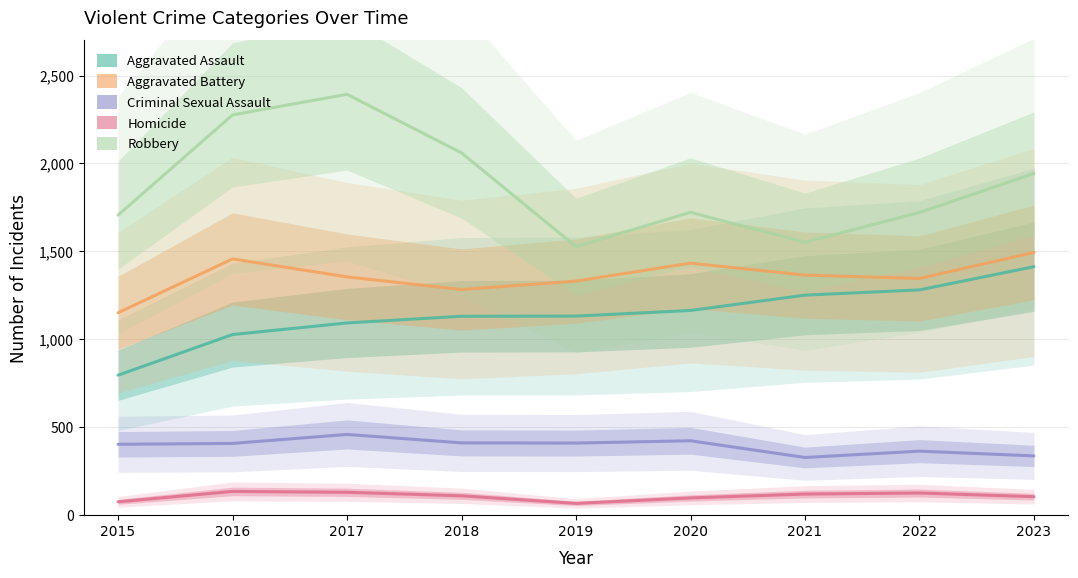

What is the minimum value for Aggravated Battery?

1151